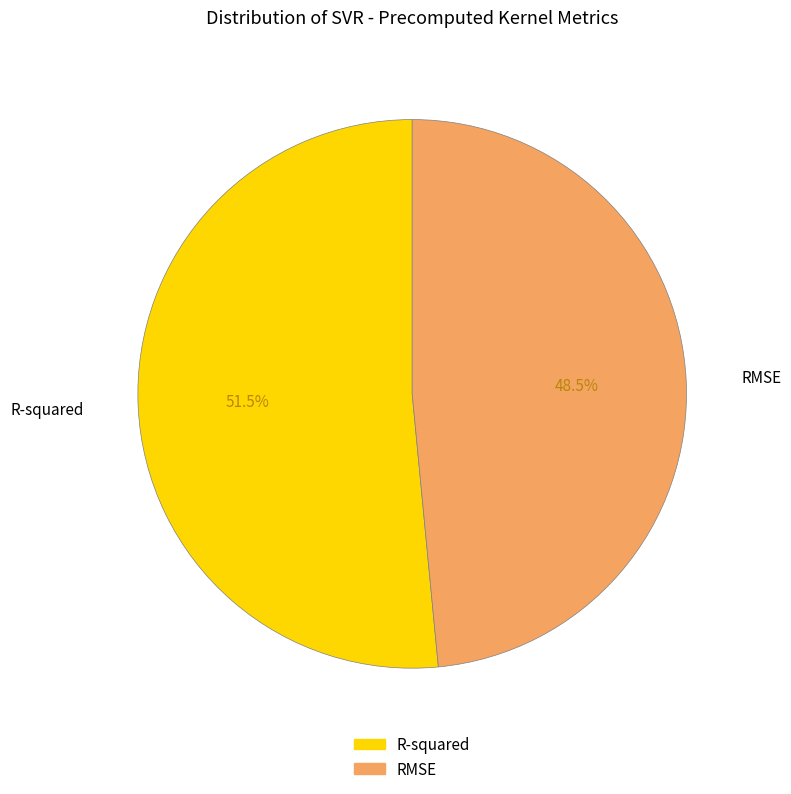

Combined, what portion of the pie is R-squared and RMSE?

100.0%